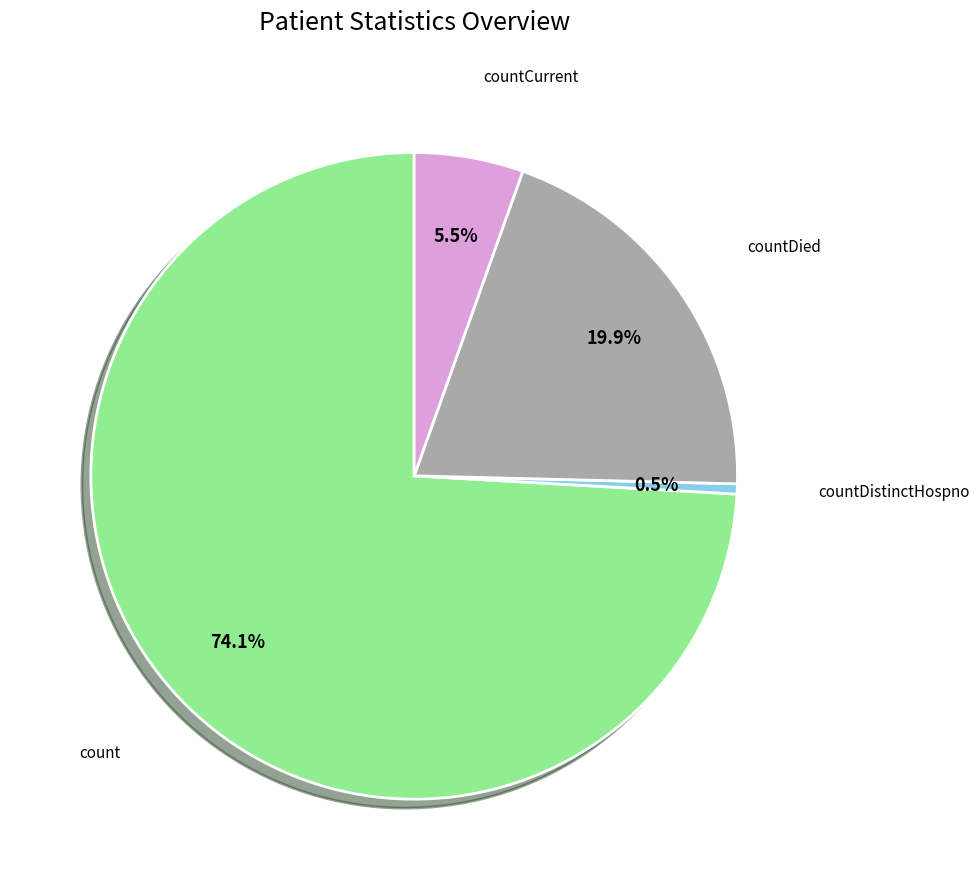

Between countDistinctHospno and countCurrent, which is larger?

countCurrent